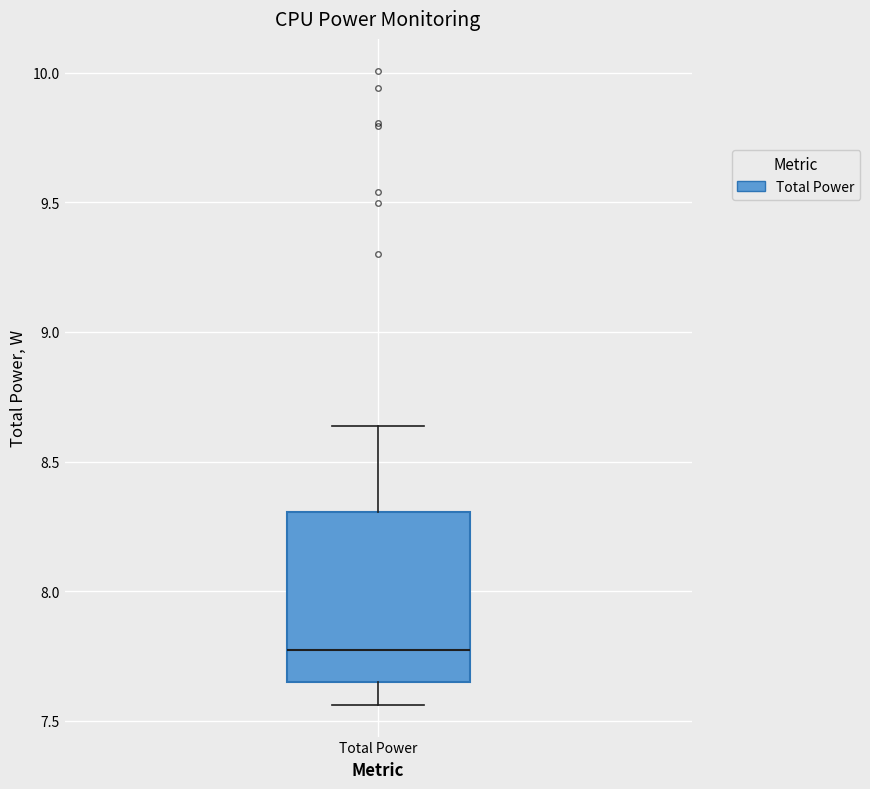

Where is the upper edge of the box for Total Power on the y-axis? The values are not printed on the chart, so give them approximately, as read against the axis.

8.30